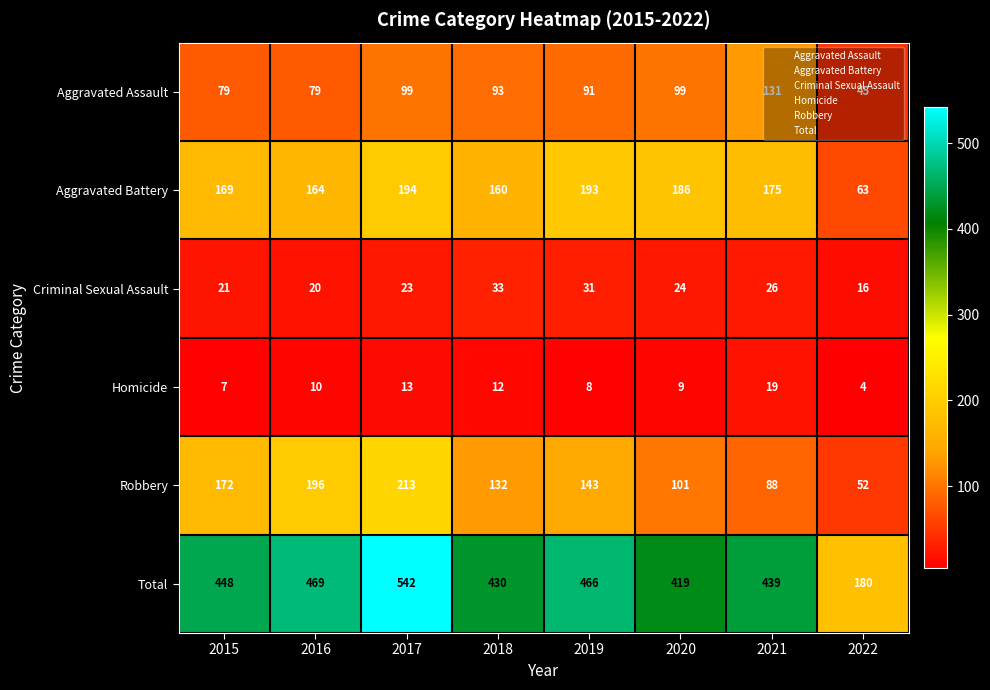

What is the approximate value of Aggravated Battery at 2018, to the nearest 10?

160